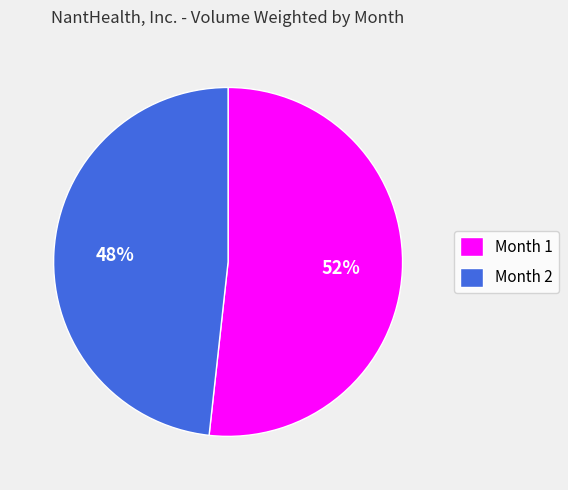

How many segments does this pie chart have?

2